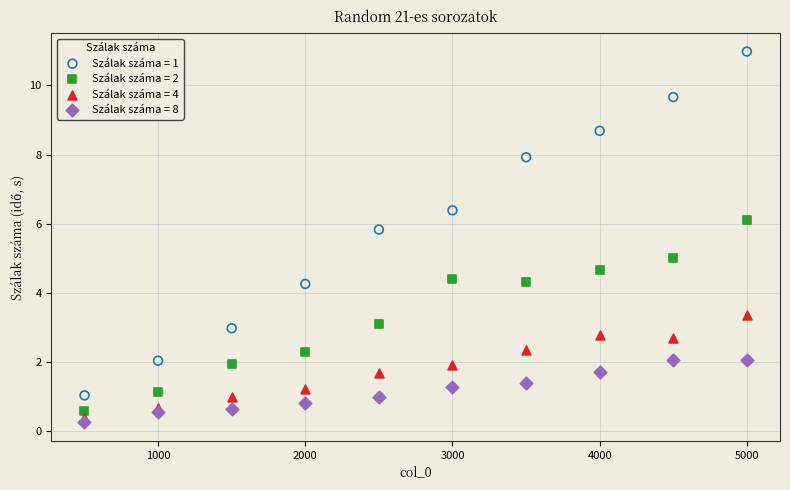

Which series contains the lowest Y value?

Szálak száma = 8